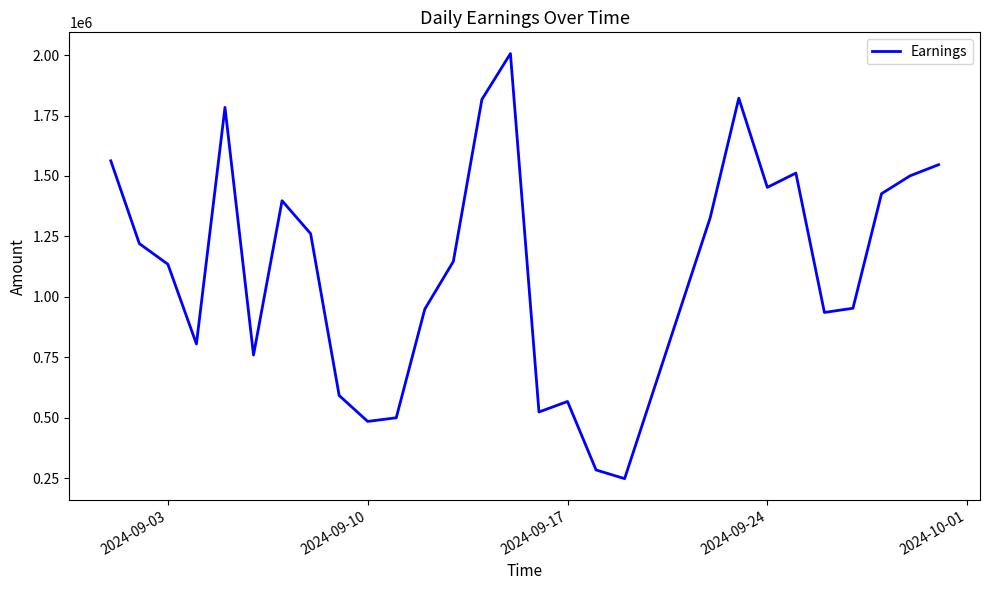

What is the greatest value displayed?

2006165